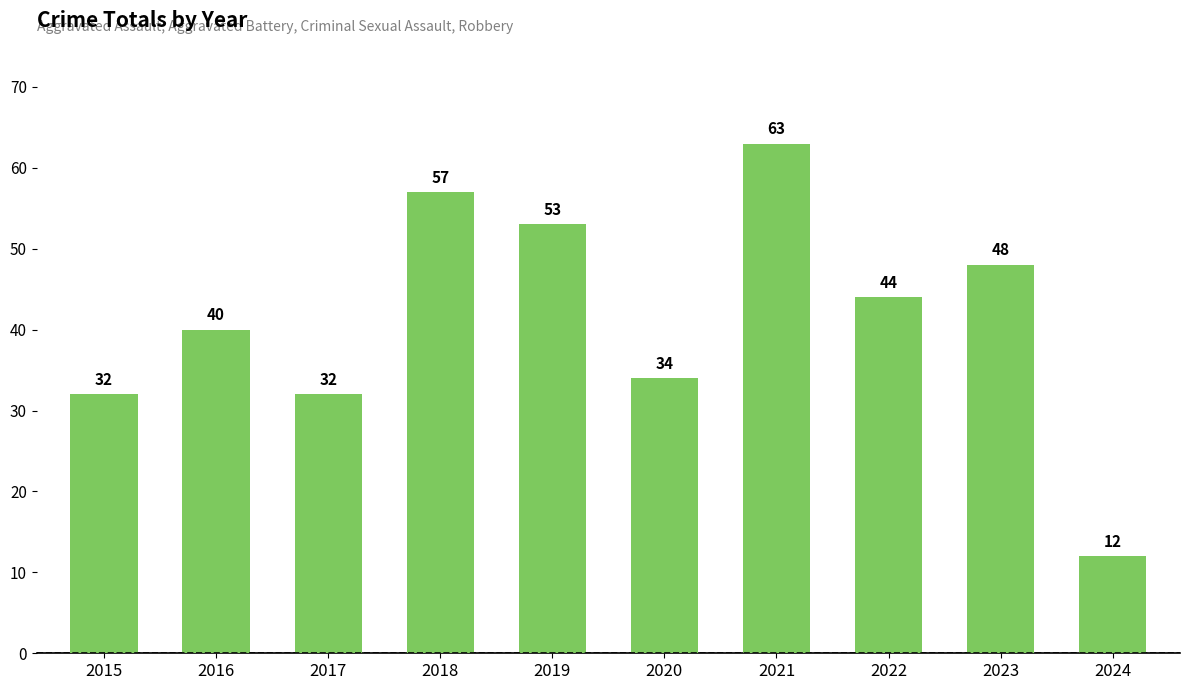

What is the maximum value shown in the chart?

63